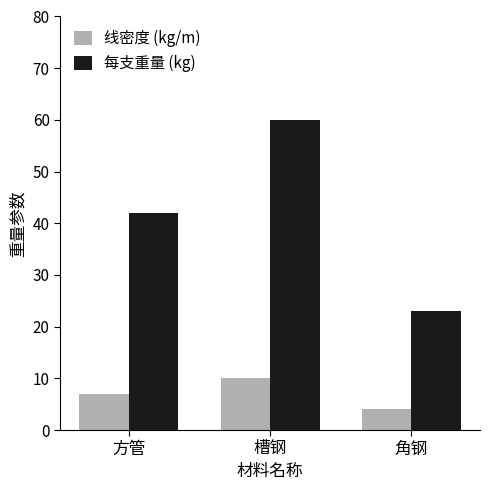

Which series has the largest range (max minus min)?

每支重量 (kg)